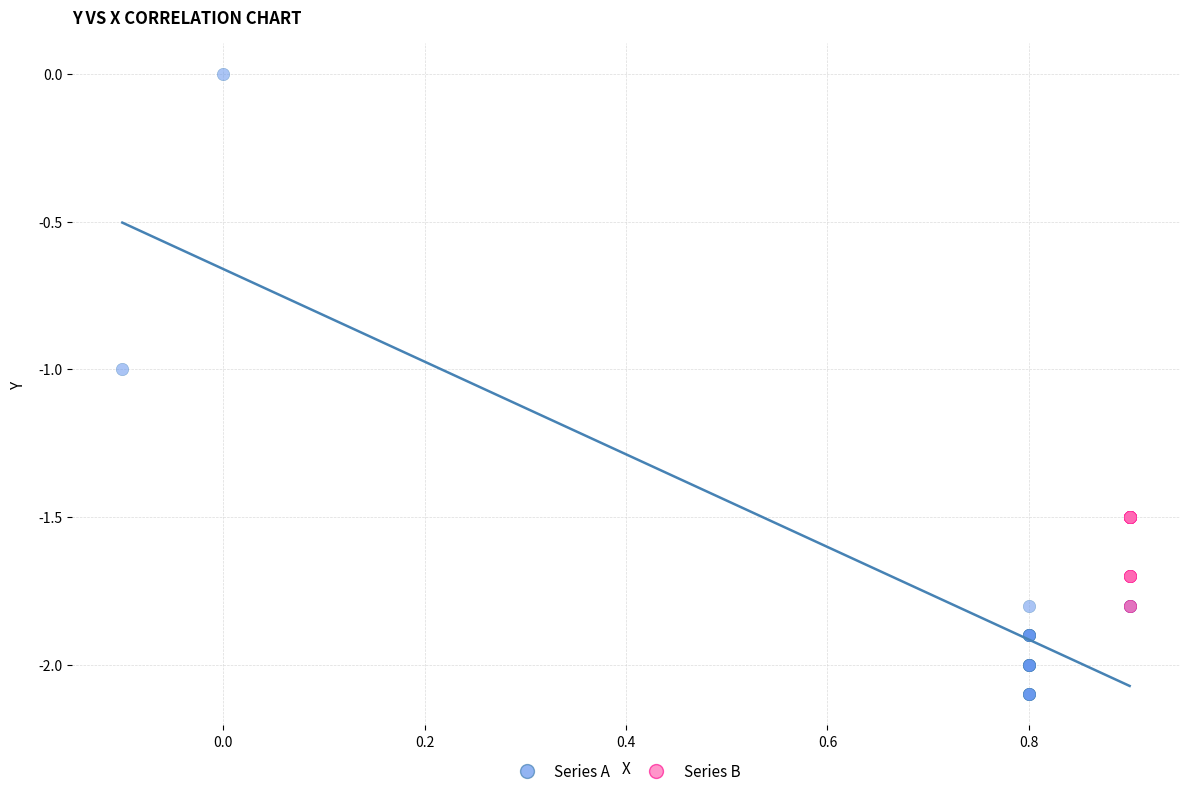

Which series has the widest spread of Y values?

Series A